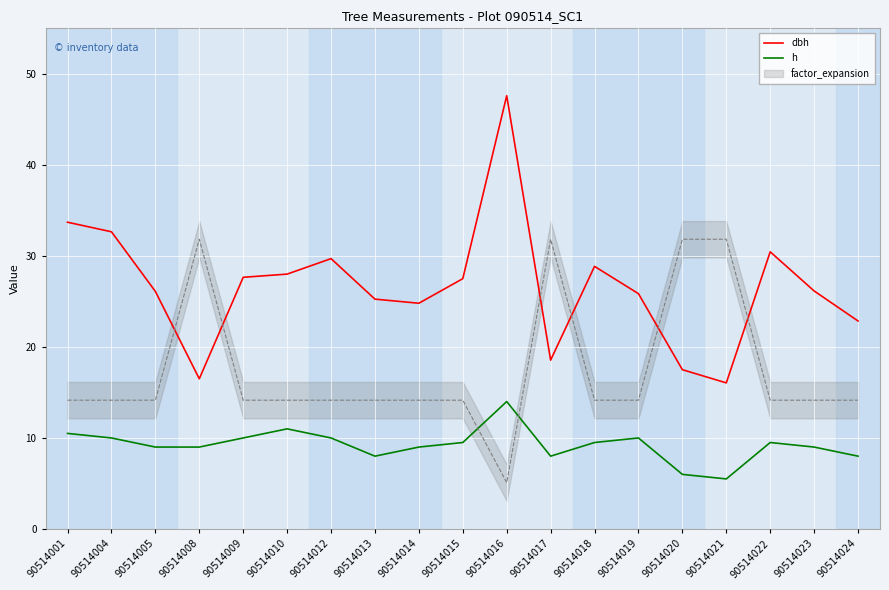

List the labels in order of dbh value, largest first.

90514016, 90514001, 90514004, 90514022, 90514012, 90514018, 90514010, 90514009, 90514015, 90514023, 90514005, 90514019, 90514013, 90514014, 90514024, 90514017, 90514020, 90514008, 90514021